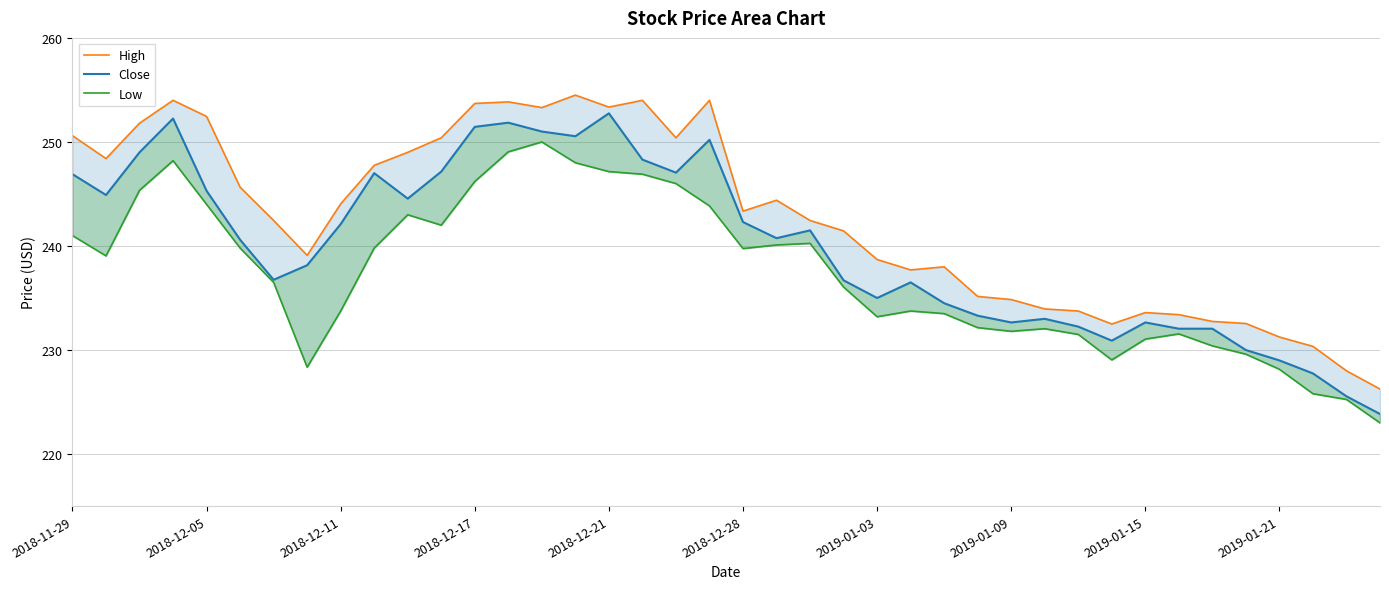

Reading left to right, extract all data points from this chart.

High: 250.6	248.4	251.8	254.0	252.4	245.6	242.4	239.1	244.1	247.8	249.0	250.4	253.7	253.9	253.3	254.5	253.4	254.0	250.4	254.0	243.4	244.4	242.4	241.4	238.7	237.7	238.0	235.1	234.9	233.9	233.8	232.5	233.6	233.4	232.8	232.6	231.2	230.4	228.0	226.2
Close: 246.9	244.9	249.0	252.2	245.3	240.6	236.8	238.1	242.1	247.0	244.6	247.1	251.4	251.9	251.0	250.6	252.8	248.3	247.1	250.2	242.3	240.8	241.5	236.7	235.0	236.5	234.5	233.3	232.6	233.0	232.2	230.9	232.6	232.1	232.1	230.0	229.0	227.8	225.6	223.9
Low: 241.0	239.1	245.4	248.2	244.0	239.8	236.5	228.4	233.8	239.8	243.0	242.0	246.2	249.1	250.0	248.0	247.1	246.9	246.0	243.9	239.8	240.1	240.2	236.1	233.2	233.8	233.5	232.1	231.8	232.1	231.5	229.1	231.1	231.6	230.4	229.6	228.1	225.8	225.2	223.0